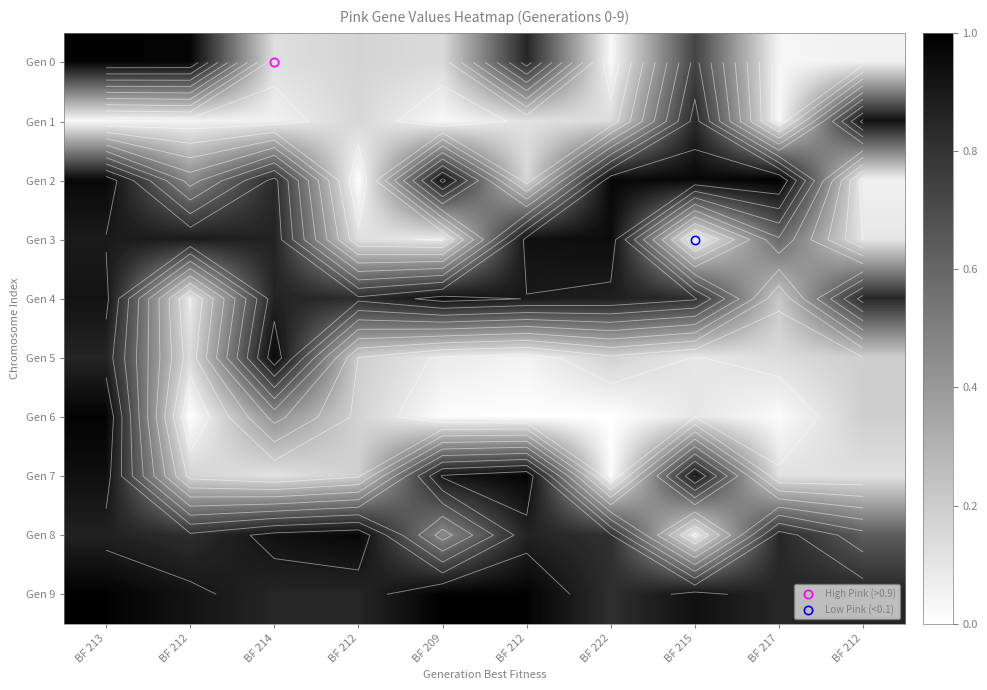

The Gen 2 series shows 0.1 at BF 212. True or false?

False